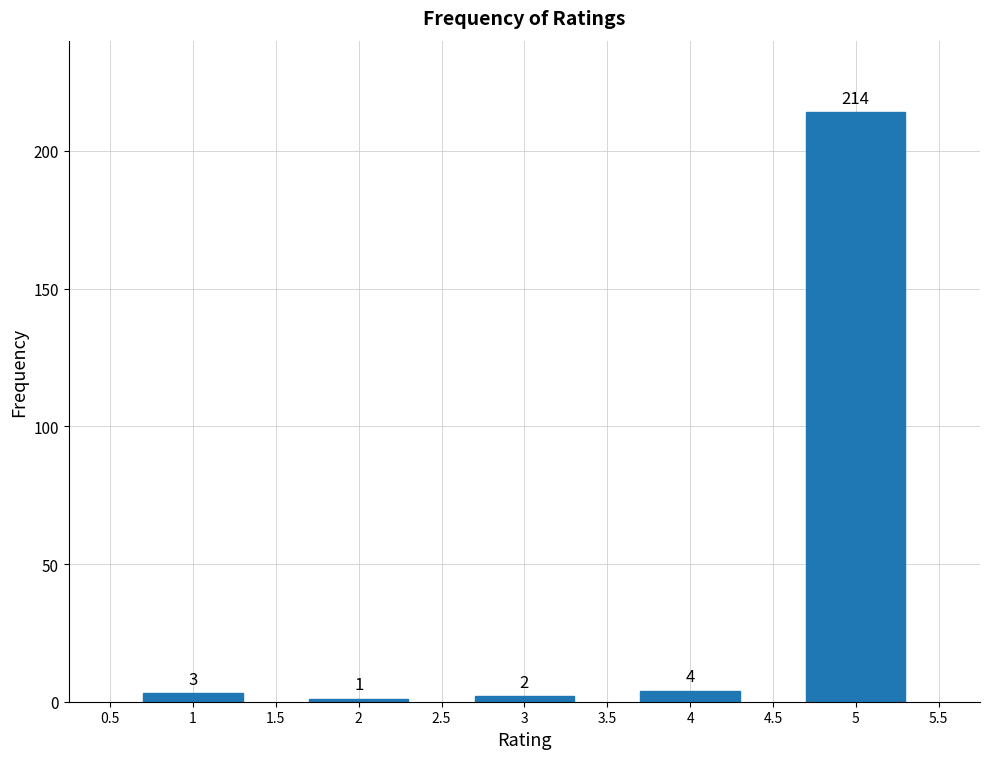

Reading right to left, extract all data points from this chart.

214	4	2	1	3